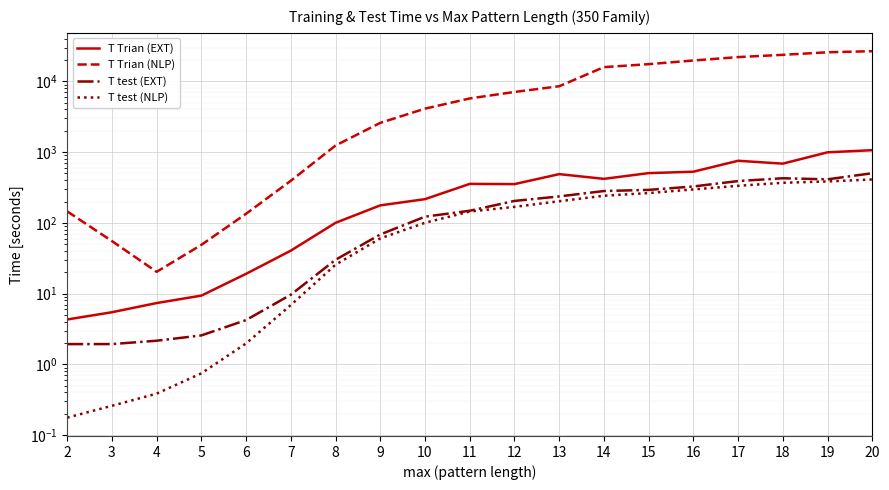

Count the number of categories in the chart.

19